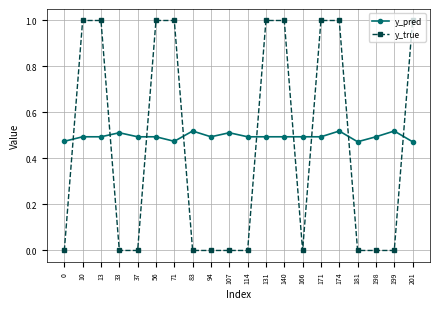

Rank the series by their average value, from lowest to highest.

y_true, y_pred